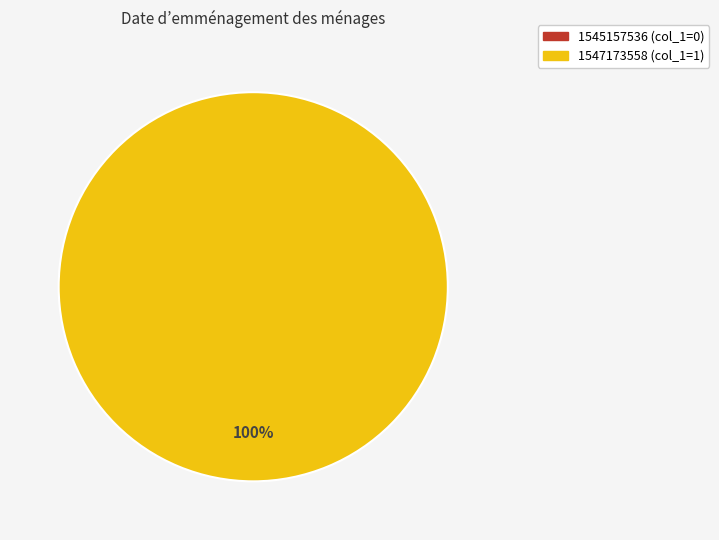

Which slice represents more than half of the pie?

1547173558